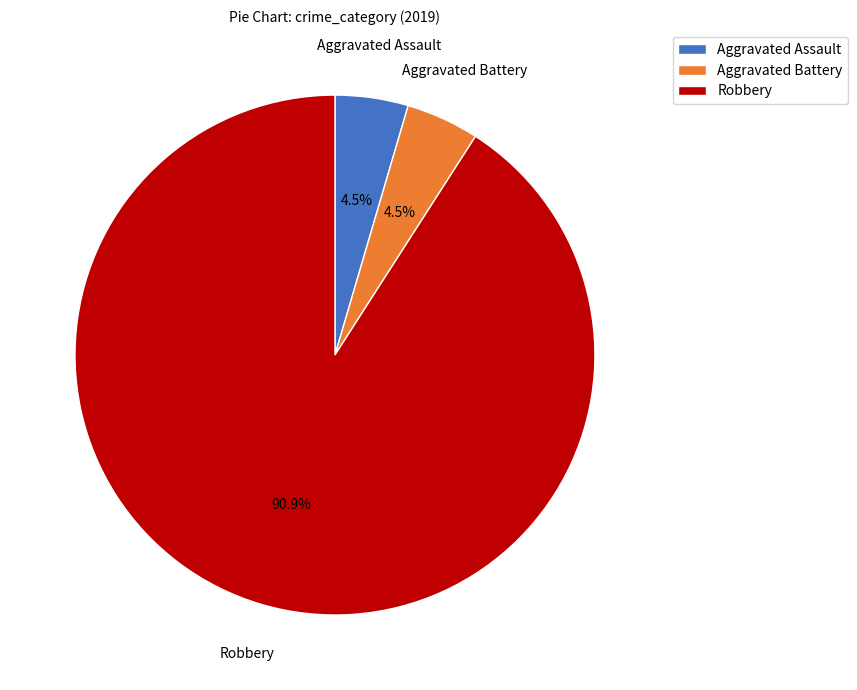

Does any single category account for the majority?

Yes